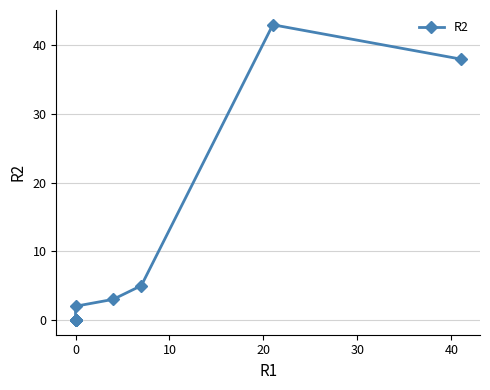

The value at 0 is 23. True or false?

False